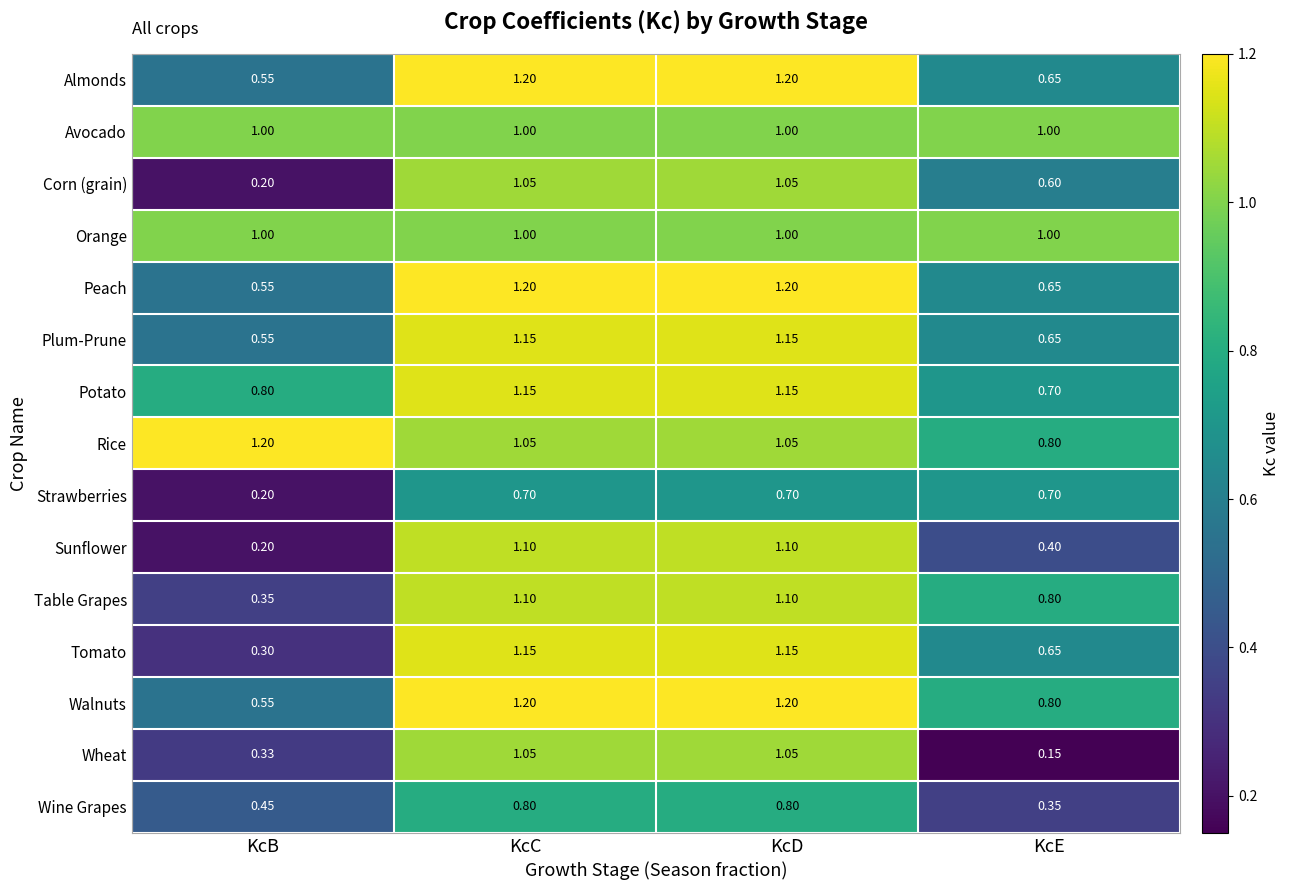

Which series has the largest total across all categories?

Rice